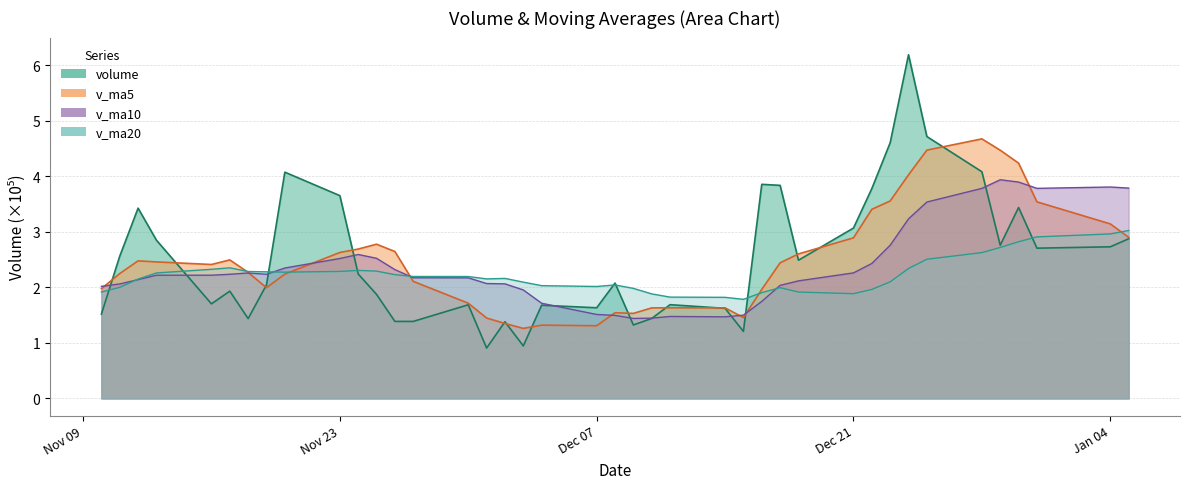

How many intersections are there between v_ma5 and v_ma20?

5